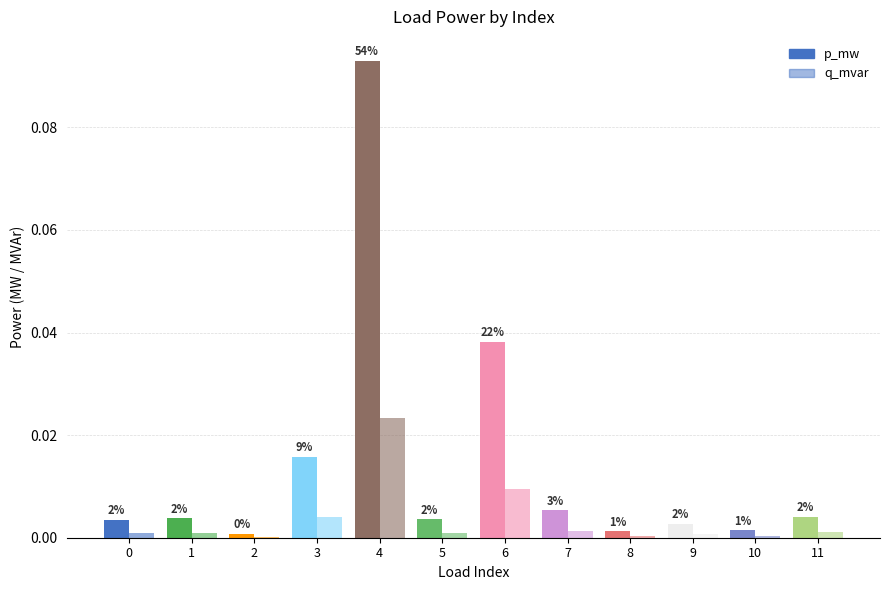

Rank the series at 9 from lowest to highest value.

q_mvar, p_mw